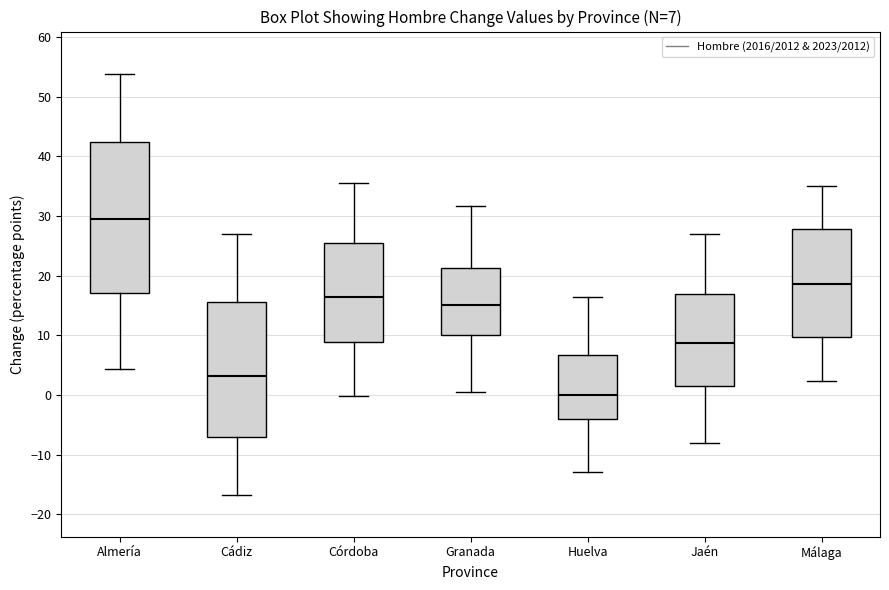

Comparing the boxes themselves (not the whiskers), which one is the tallest?

Almería